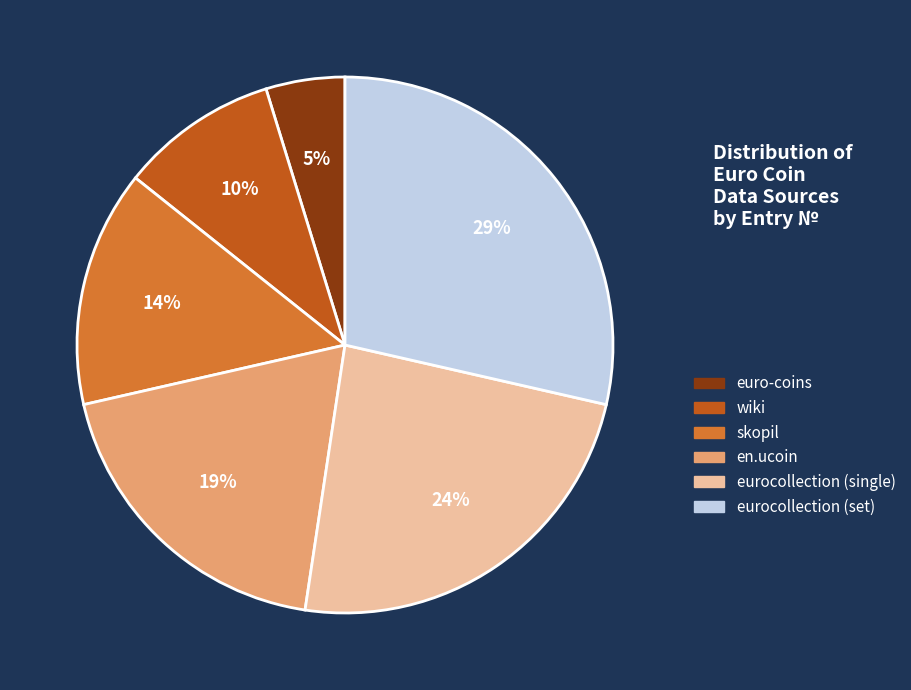

Is the sum of wiki and eurocollection (single) greater than half?

No